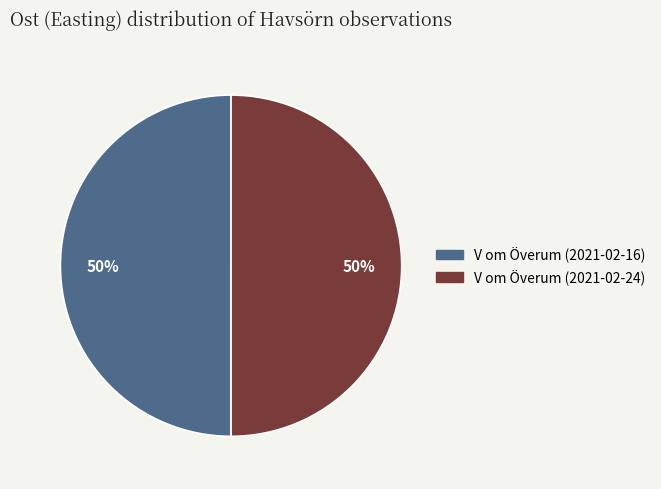

To the nearest percent, what portion does V om Överum (2021-02-24) represent?

50%